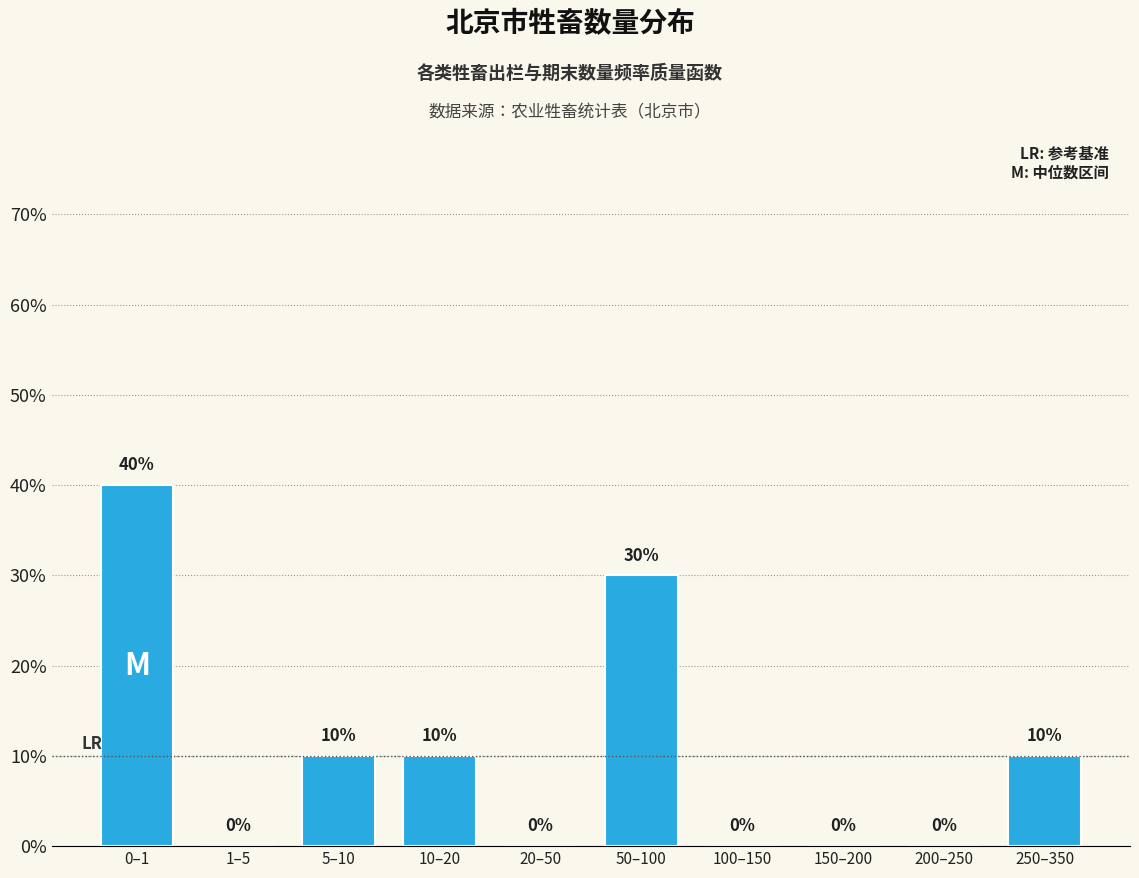

Reading left to right, transcribe all the data shown in this chart.

0–1=40	1–5=0	5–10=10	10–20=10	20–50=0	50–100=30	100–150=0	150–200=0	200–250=0	250–350=10